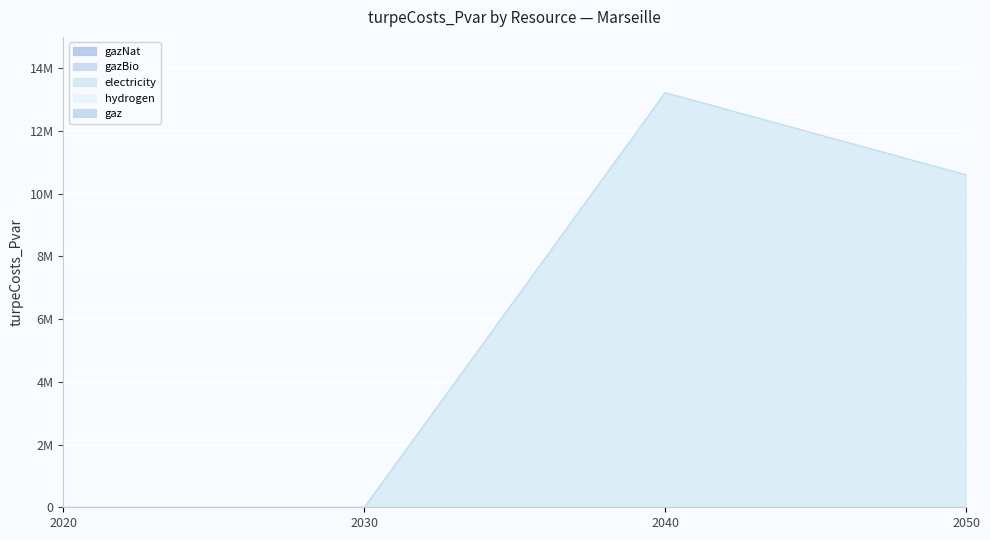

Count the number of data series in this chart.

5